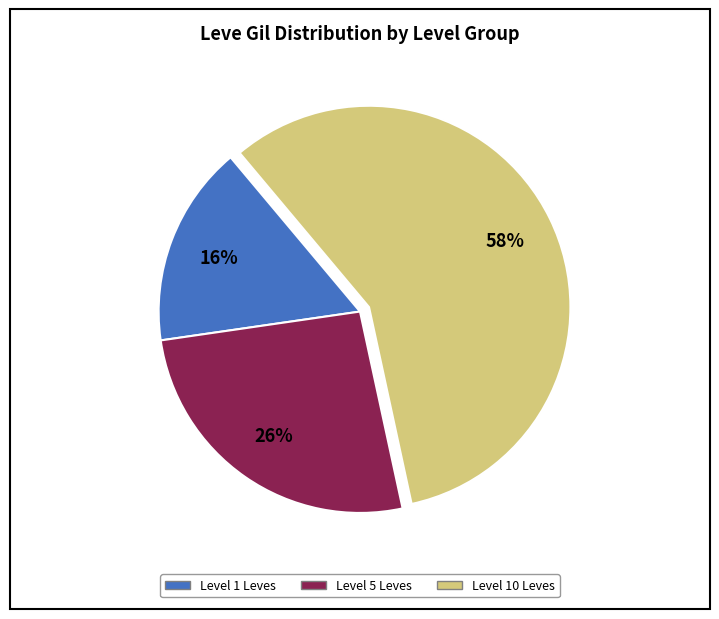

To the nearest percent, what is the average slice percentage?

33%